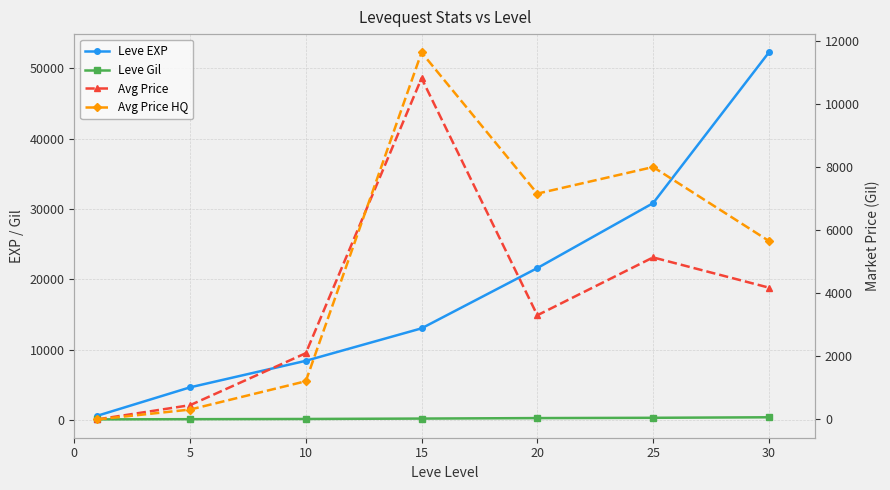

Read the Avg Price HQ value at 15.

11632.3